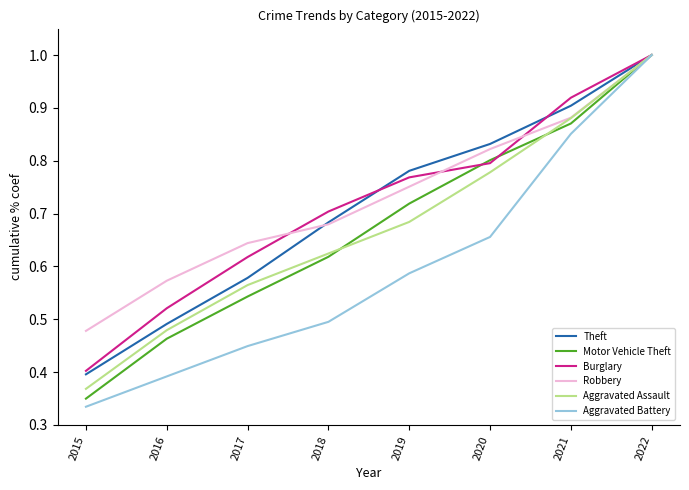

What is the maximum value for Robbery?

1.0